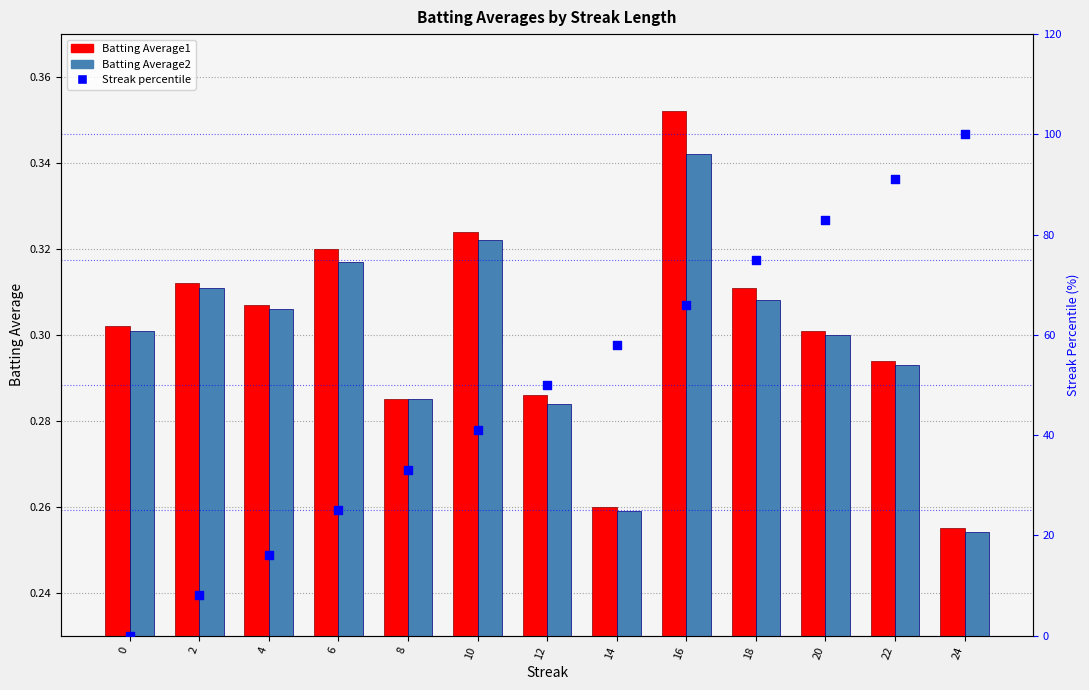

Which series has the largest total across all categories?

Streak percentile